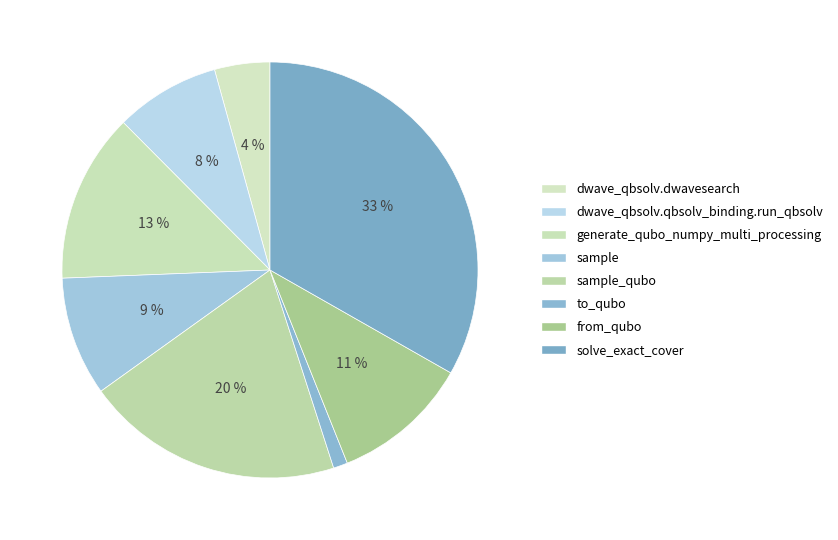

Is there any slice that represents more than half of the pie?

No